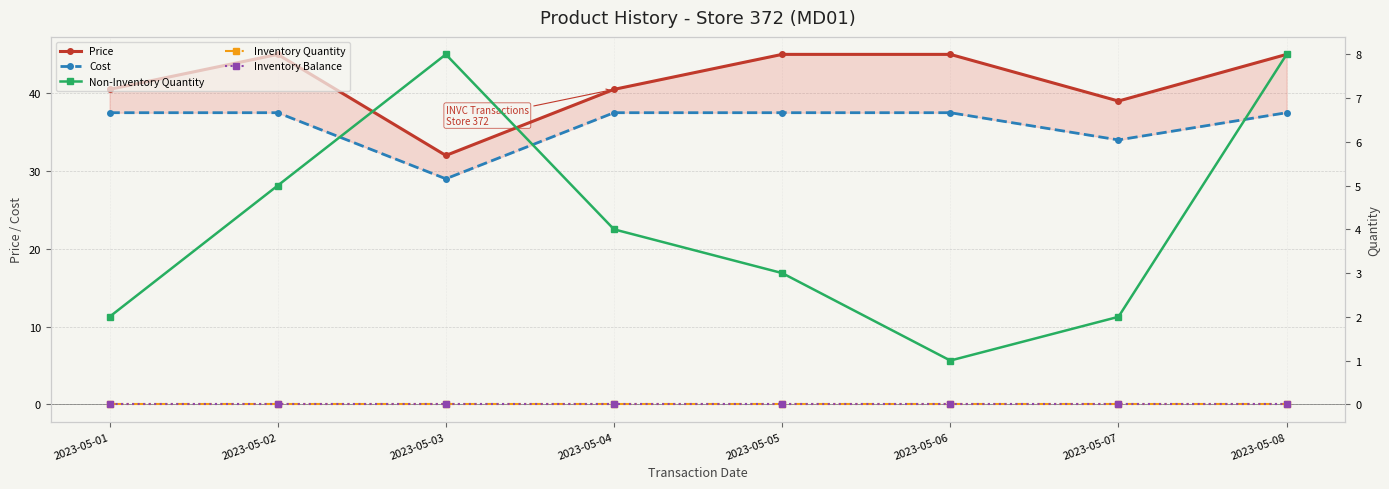

How many lines are shown in the chart?

5